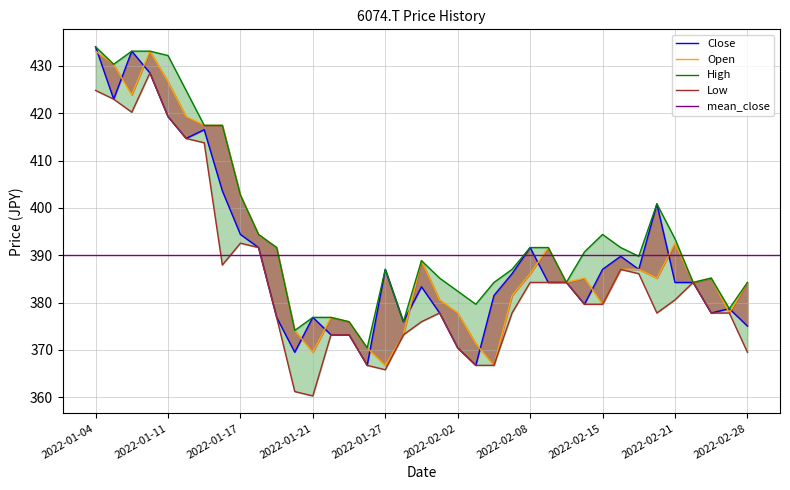

True or false: Close and High cross at least once.

False